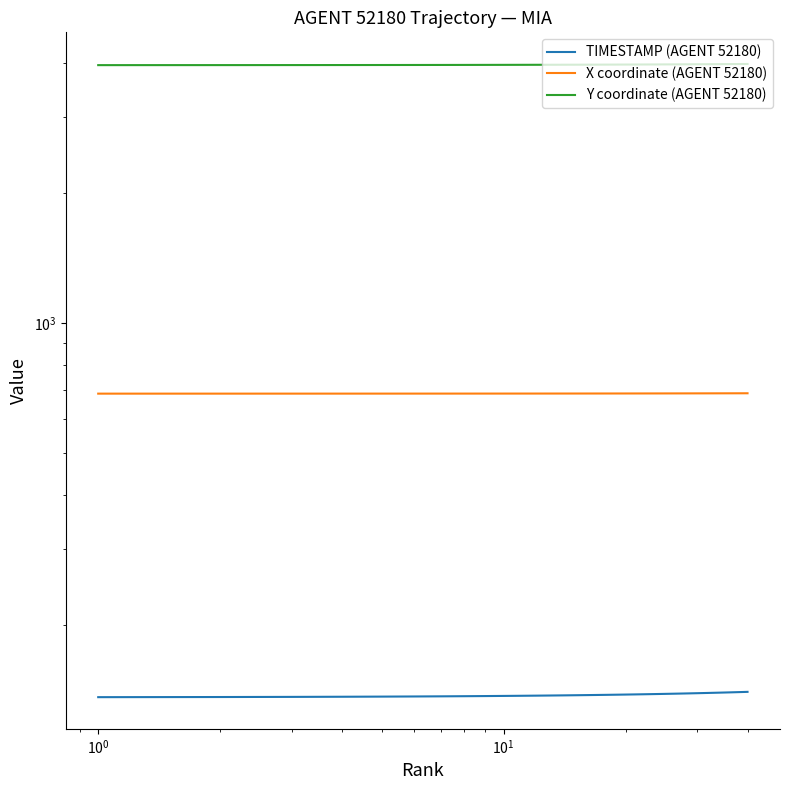

Does the chart have visible grid lines?

No